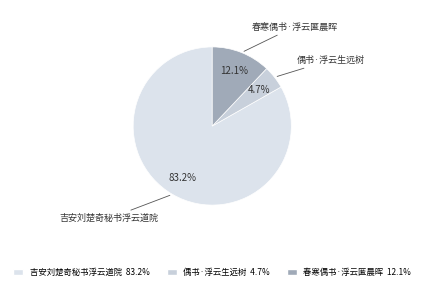

How many slices are in this pie chart?

3